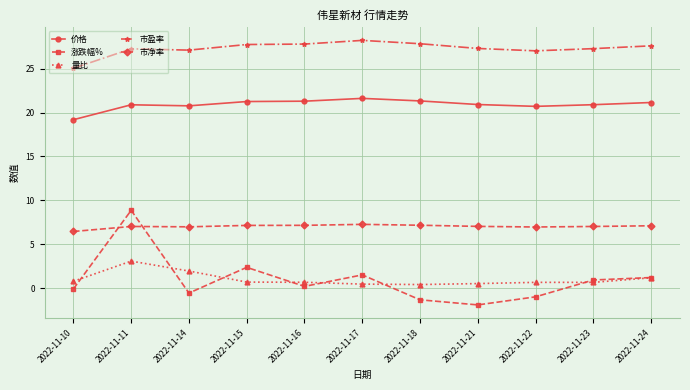

The value of 市净率 at 2022-11-21 is 10.7. True or false?

False